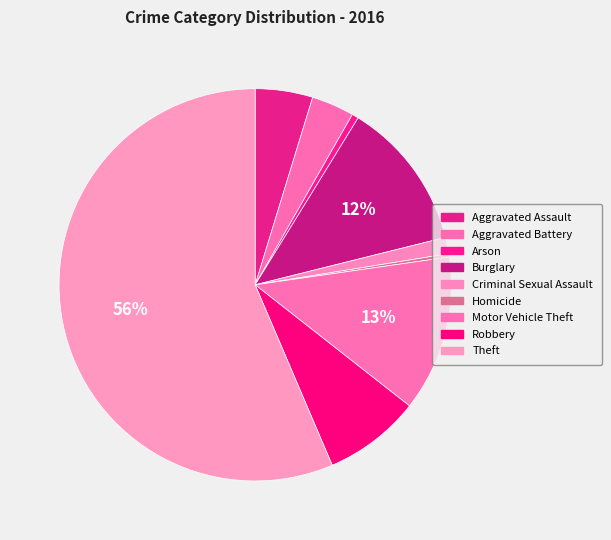

Which slice is the largest?

Theft